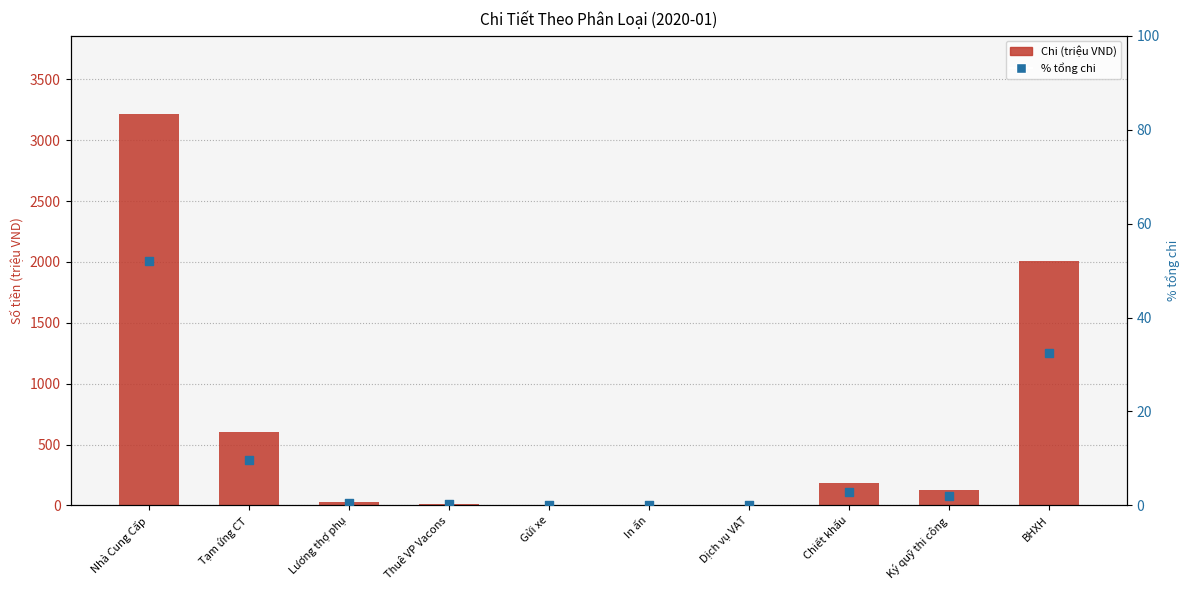

Which series reaches the minimum Y coordinate?

% tổng chi